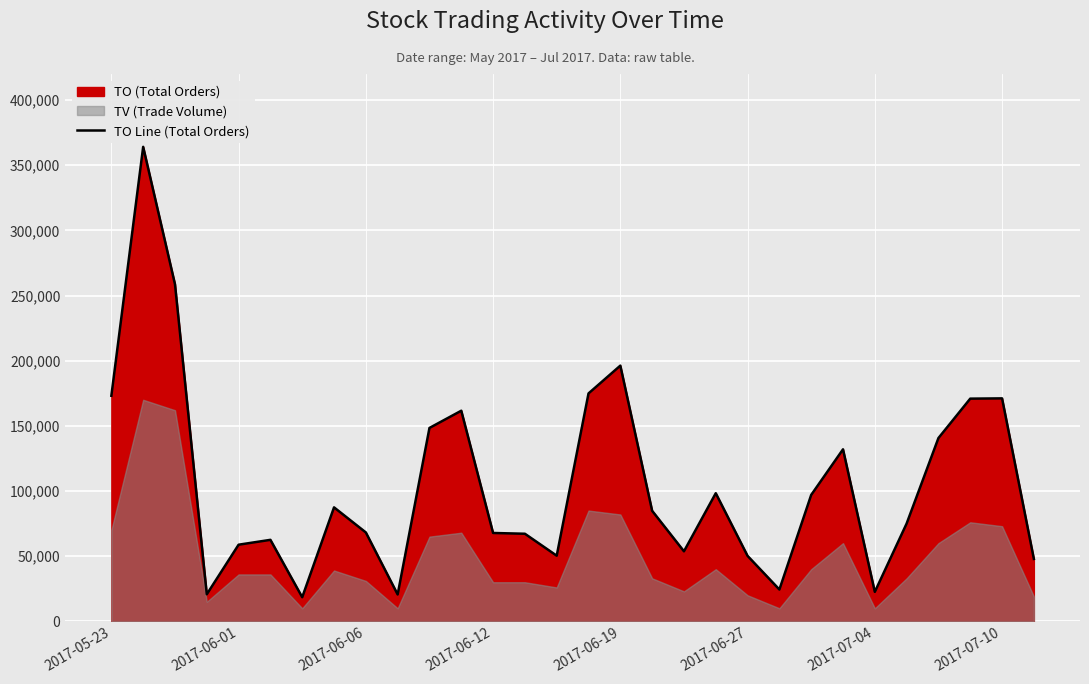

The value of TO Line (Total Orders) at 2017-05-23 is 173100. True or false?

True